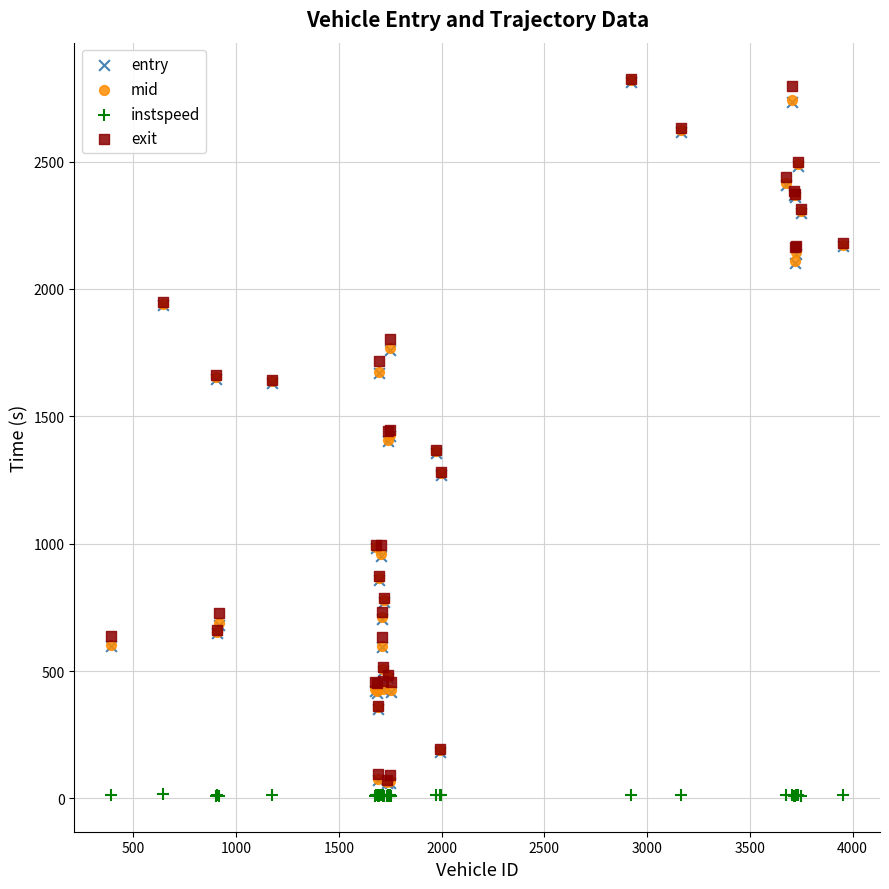

Which series contains the lowest Y value?

instspeed